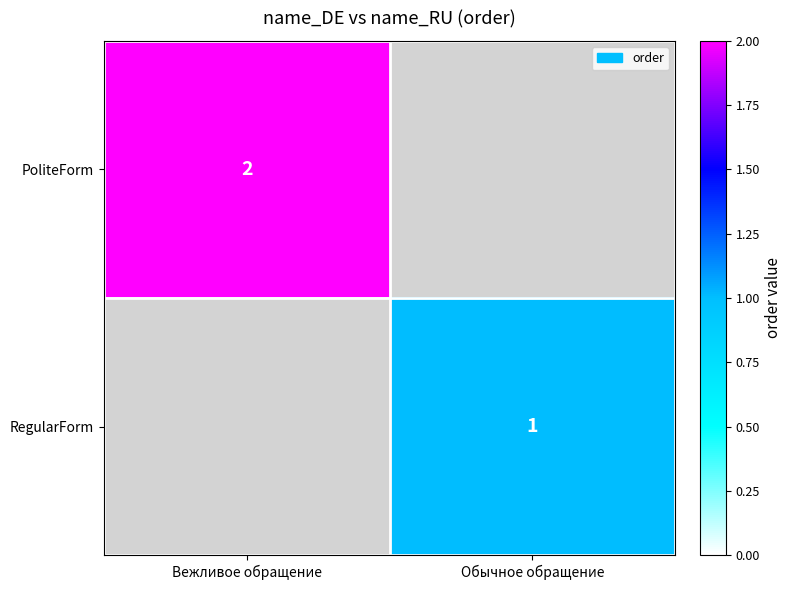

At how many categories does at least one series exceed 1?

1